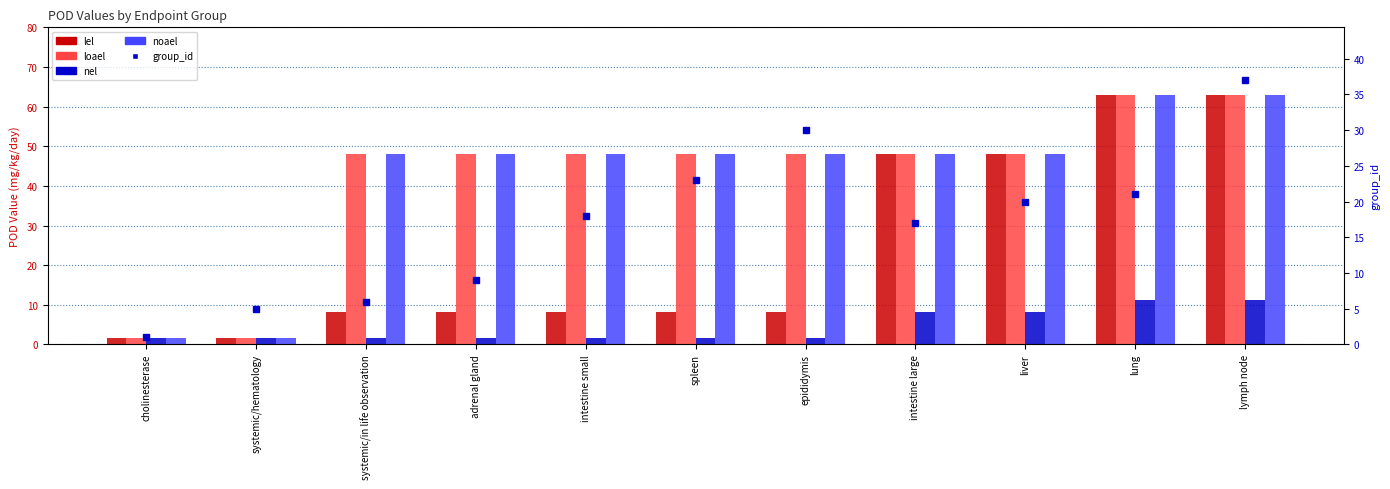

At which label does lel first exceed 8?

systemic/in life observation